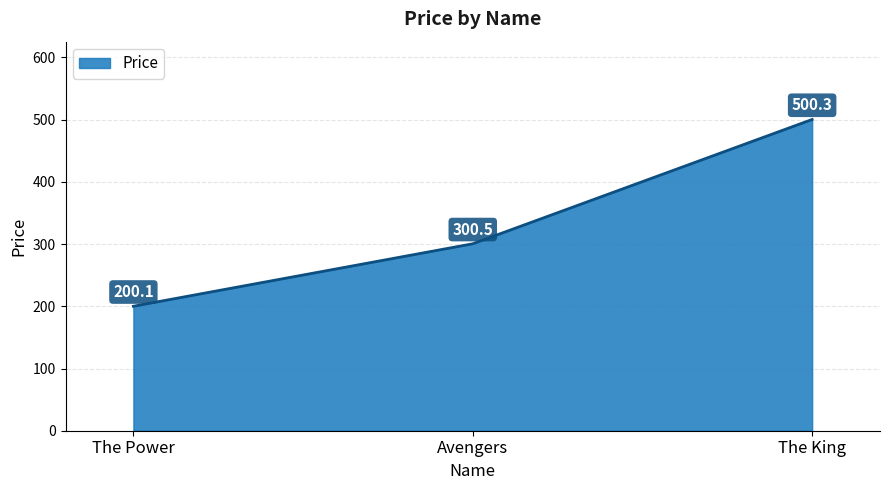

Which category has the highest value across all series?

The King